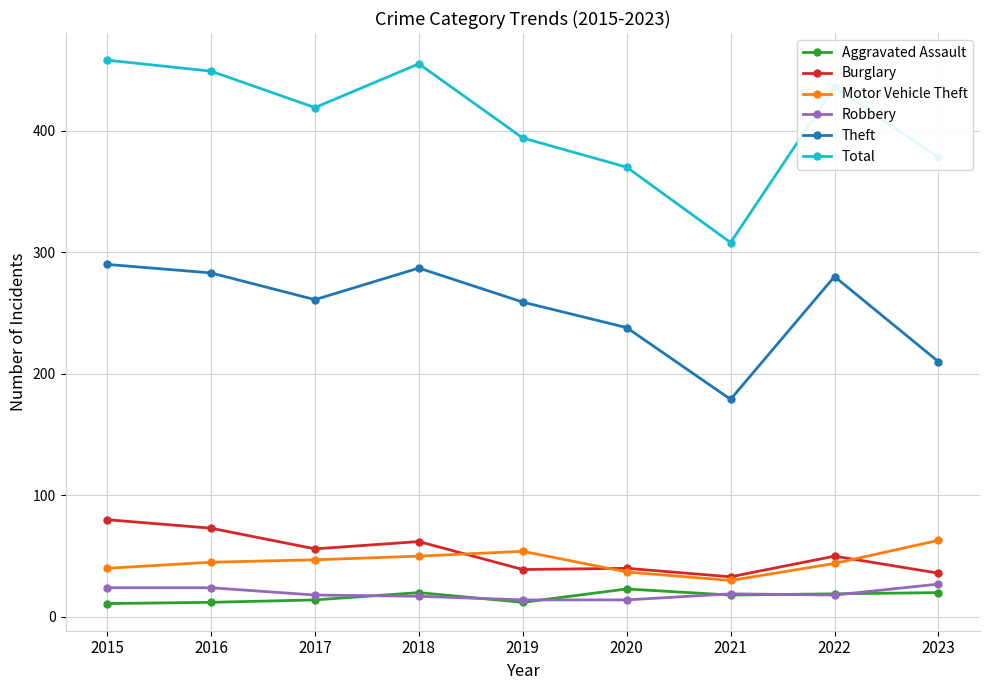

True or false: Burglary and Robbery cross at least once.

False